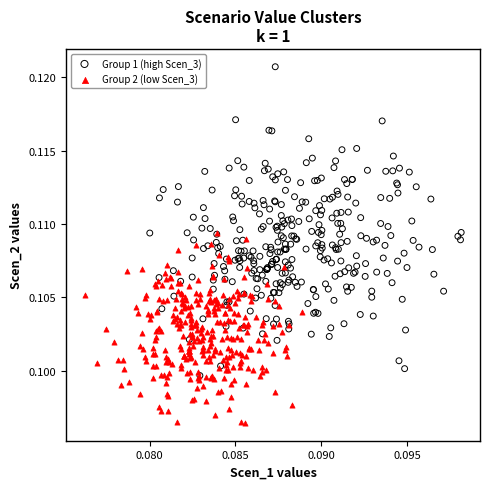

Which series reaches the maximum Y coordinate?

Group 1 (high Scen_3)